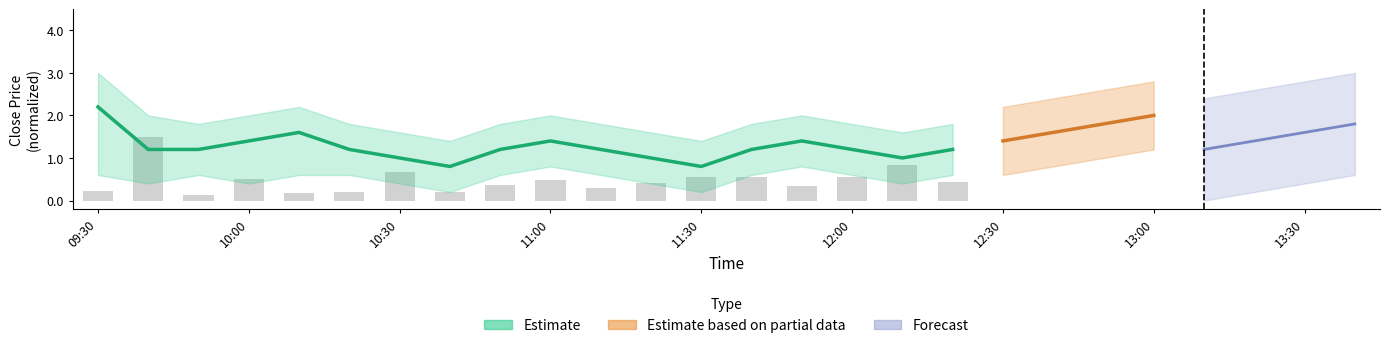

Between 09:30 and 13, which is larger?

13